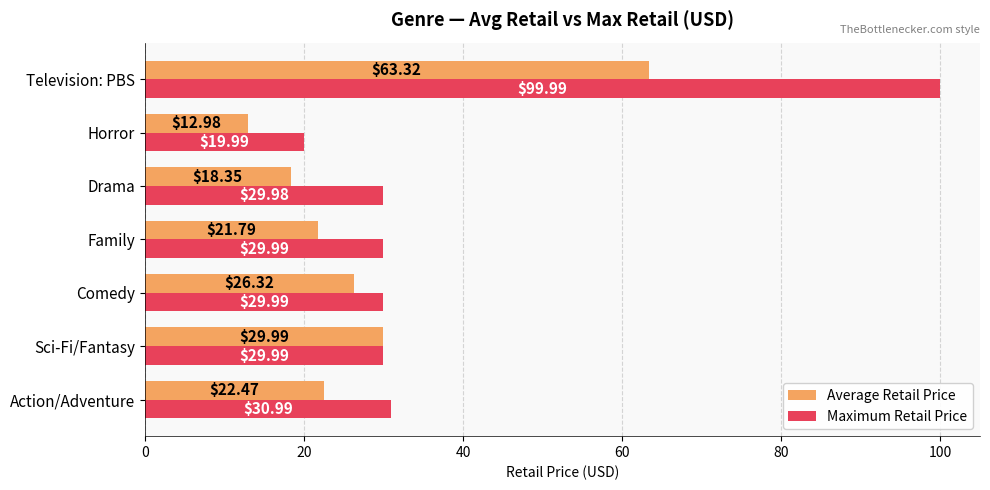

What is the spread (max minus min) of values at Horror?

7.0